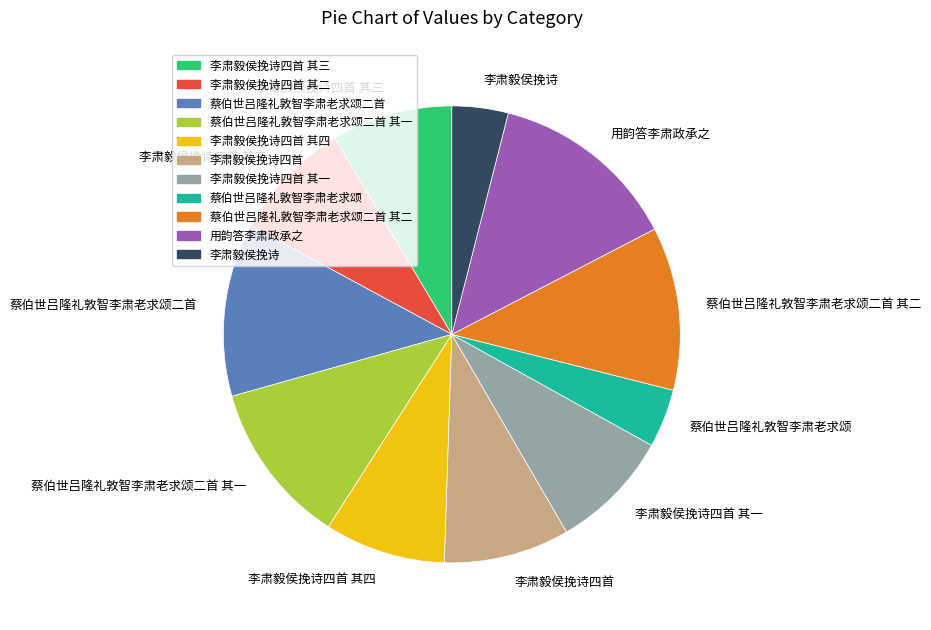

Which slice is the largest?

用韵答李肃政承之